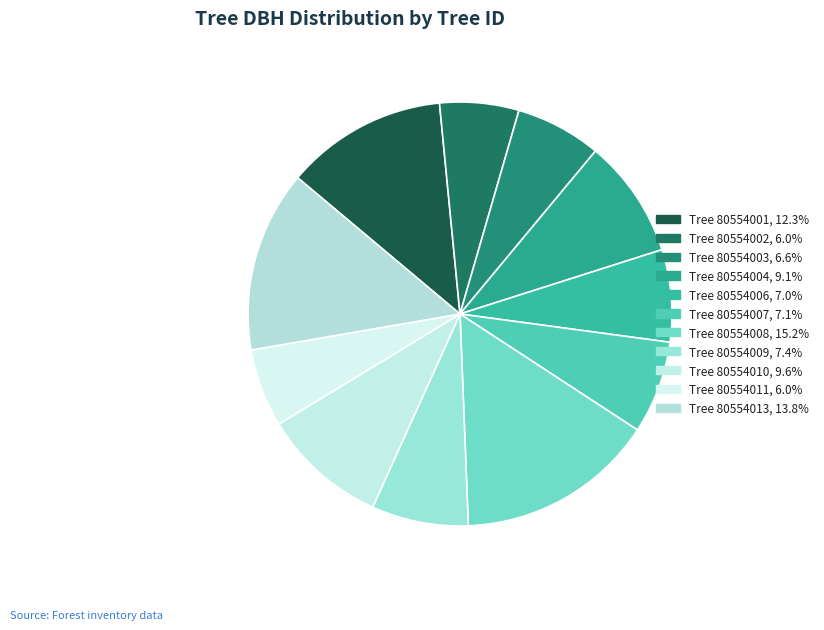

Which category has the biggest portion of the pie?

80554008